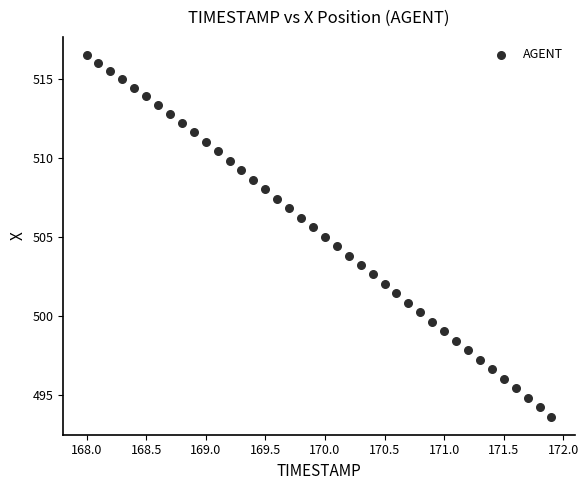

What is the range of X values (max minus min)?

3.9